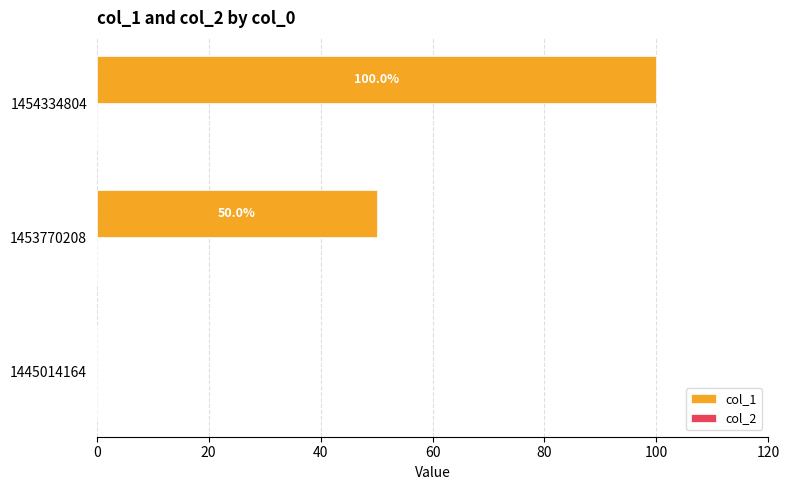

Between 1445014164 and 1454334804, which is larger?

1454334804